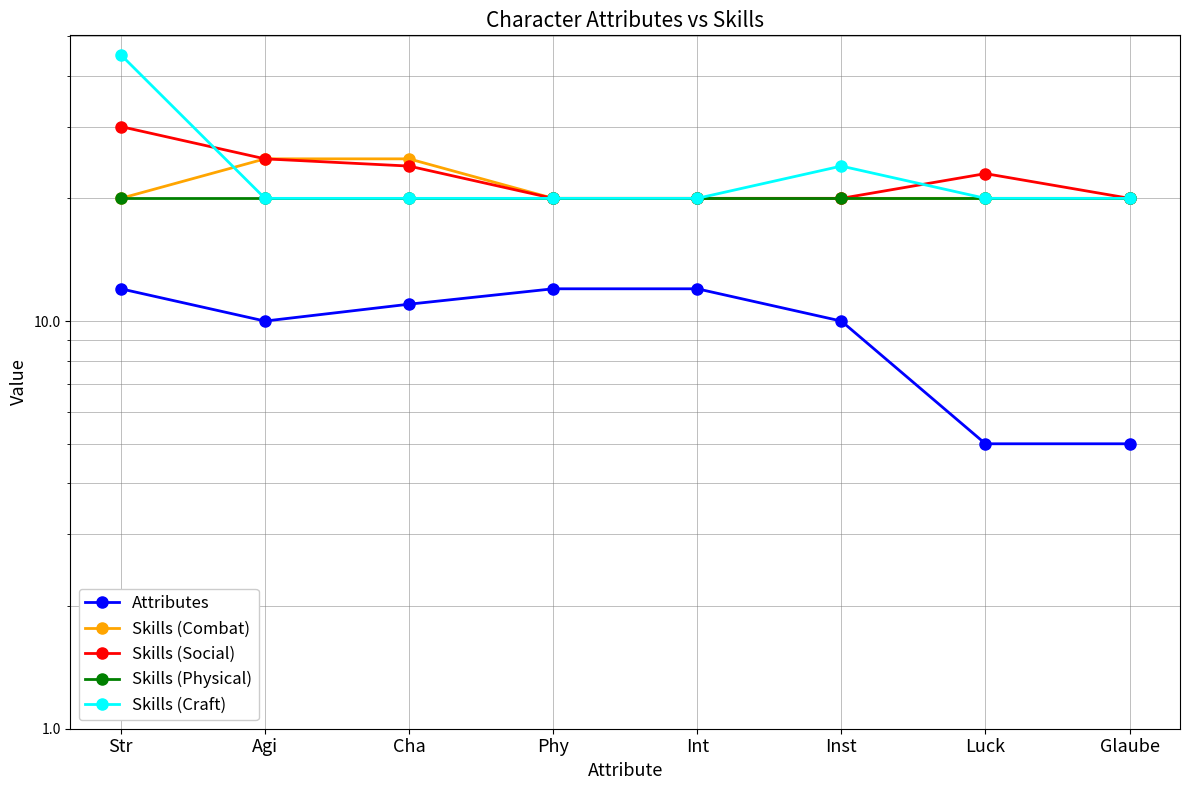

Is it true that Attributes equals 12 at Str?

True